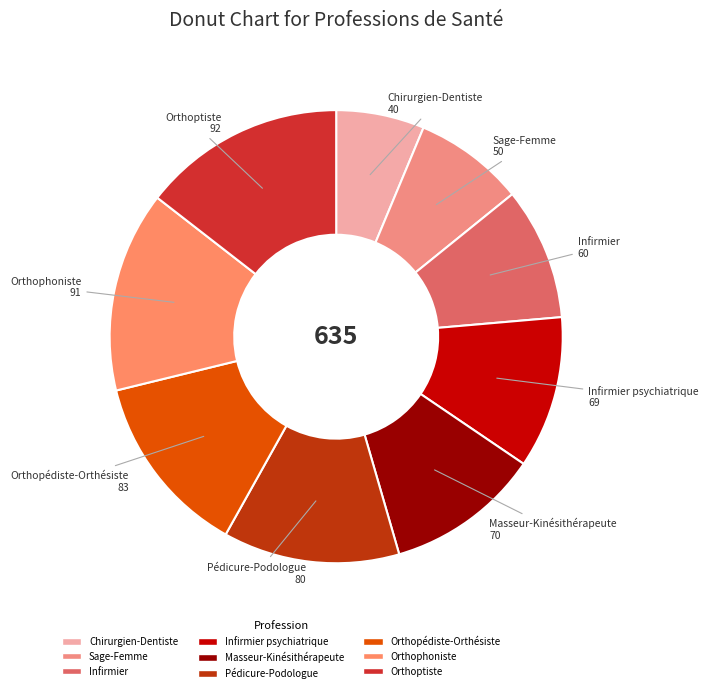

Which category has the smallest portion of the pie?

Chirurgien-Dentiste